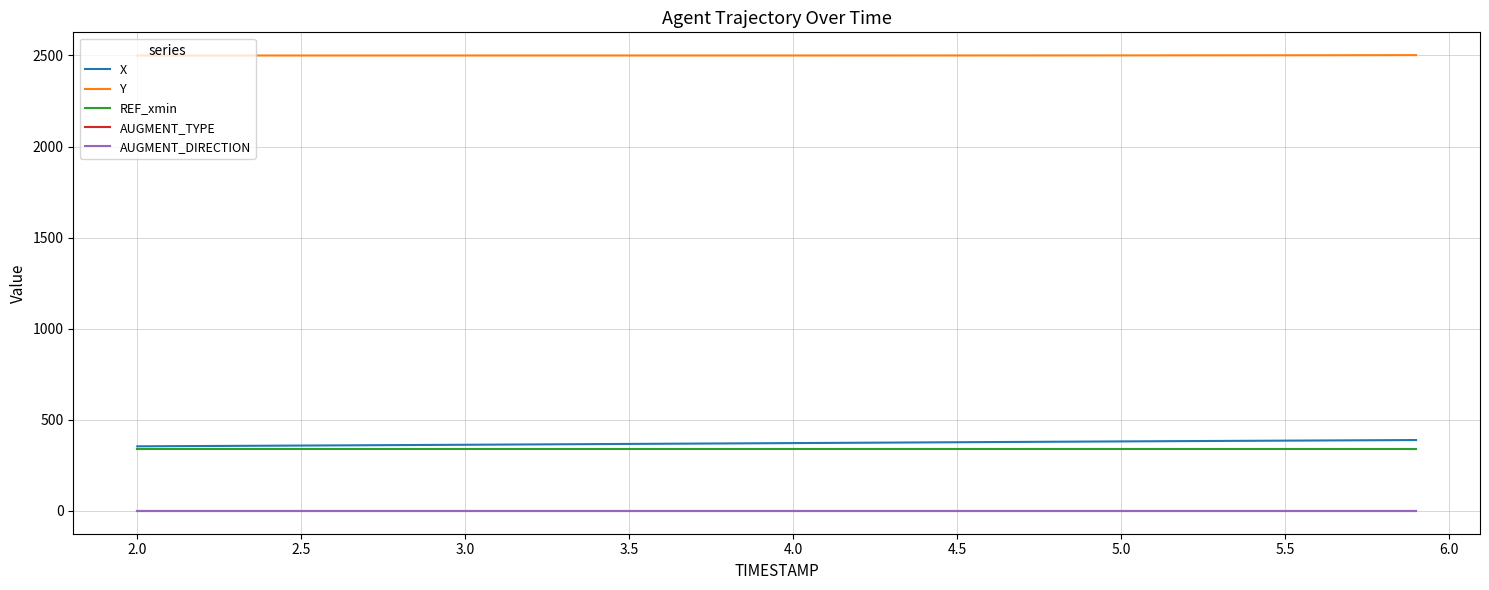

Rank the series by their maximum value, from lowest to highest.

AUGMENT_TYPE, AUGMENT_DIRECTION, REF_xmin, X, Y